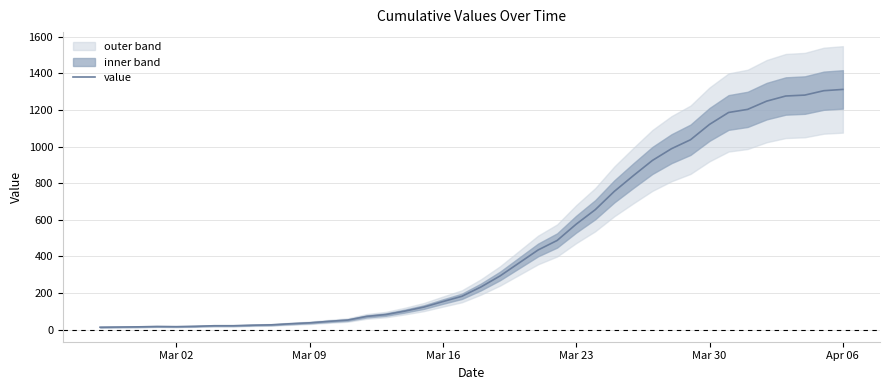

Reading right to left, transcribe all the data shown in this chart.

1312	1305	1281	1276	1248	1203	1186	1121	1037	988	924	841	755	655	576	487	435	364	293	233	182	153	123	101	82	72	52	45	37	32	26	24	21	21	18	16	17	15	14	13